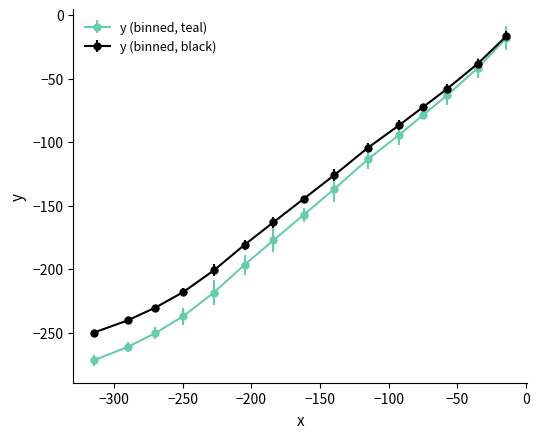

Which series has the largest range (max minus min)?

y (binned, teal)